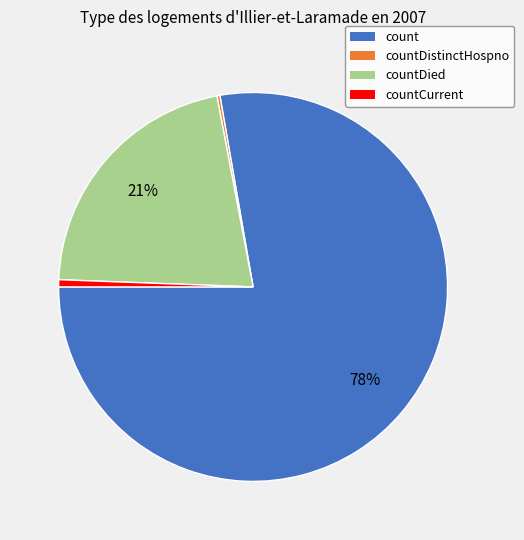

Does any single category account for the majority?

Yes